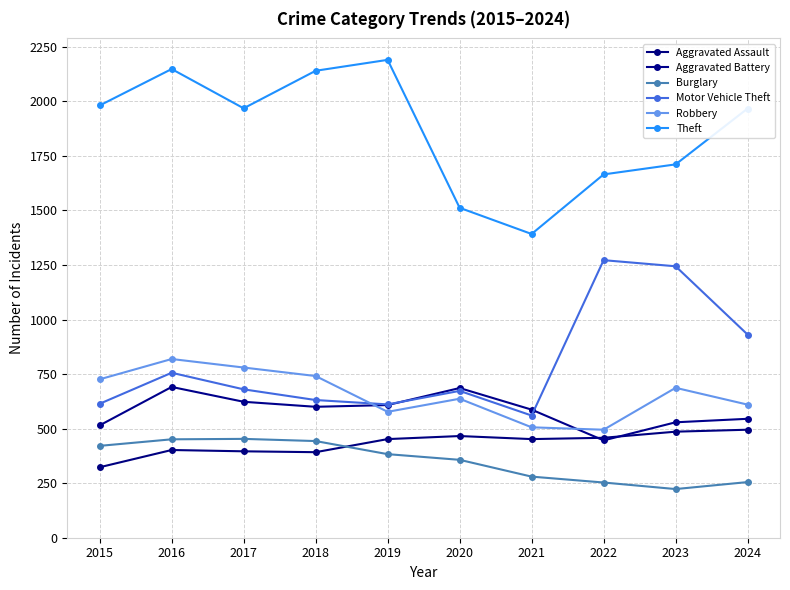

After their last crossing, which series has the higher values: Aggravated Assault or Burglary?

Aggravated Assault